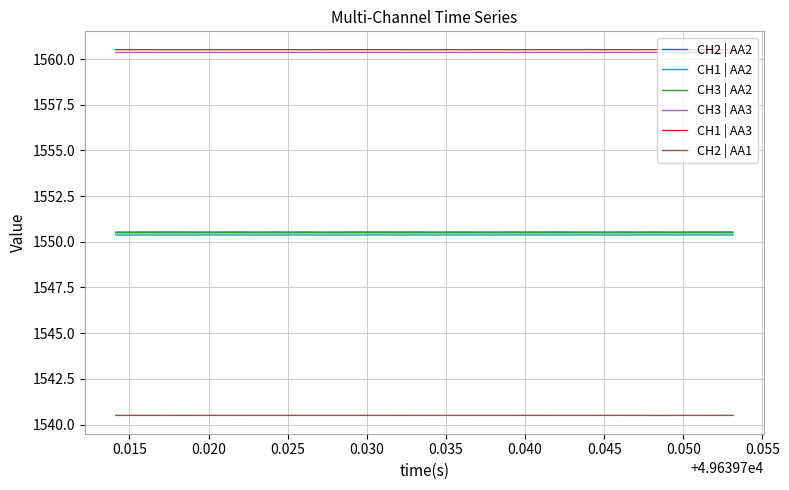

What are all the series names shown in the legend?

CH2 | AA2, CH1 | AA2, CH3 | AA2, CH3 | AA3, CH1 | AA3, CH2 | AA1